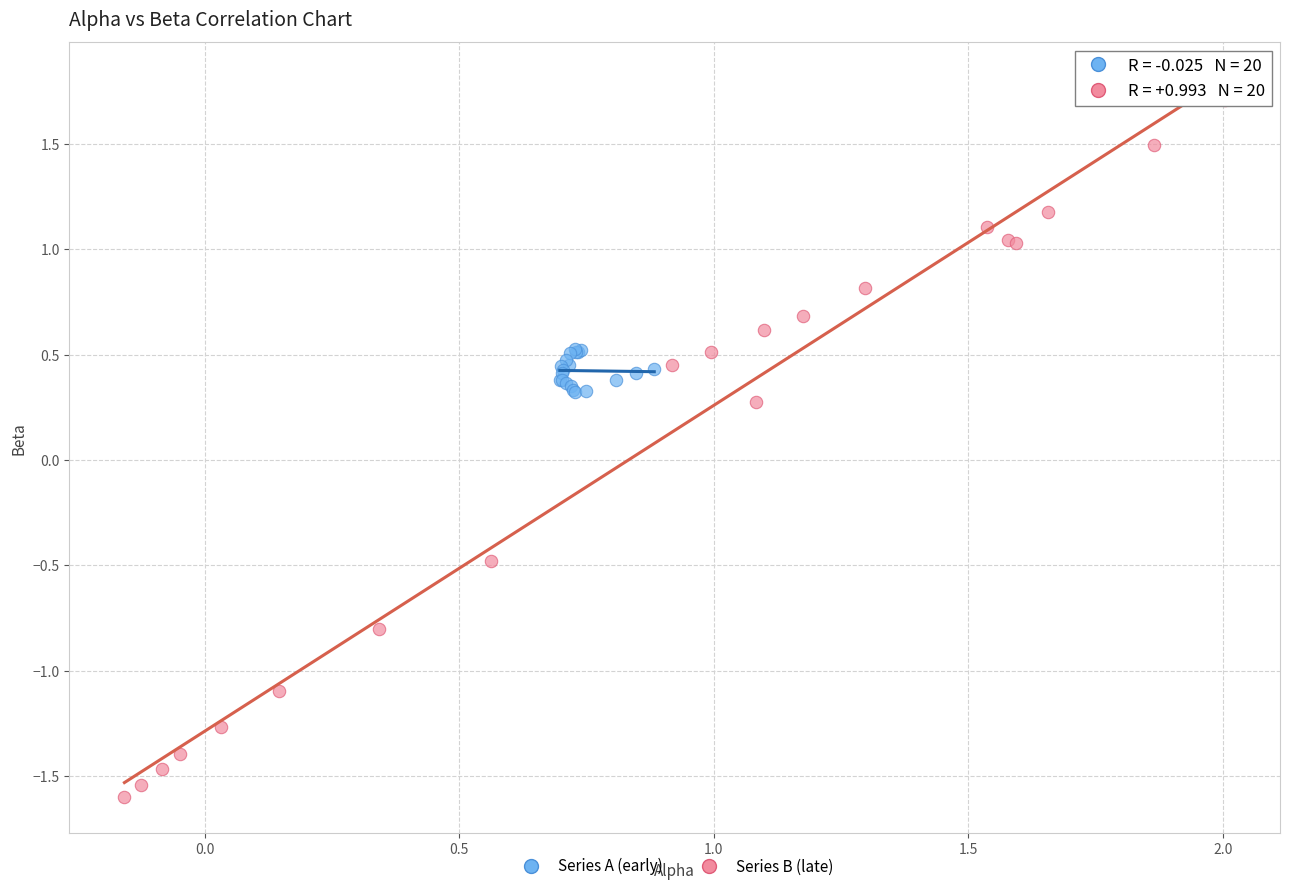

Which series reaches the minimum Y coordinate?

Series B (late)